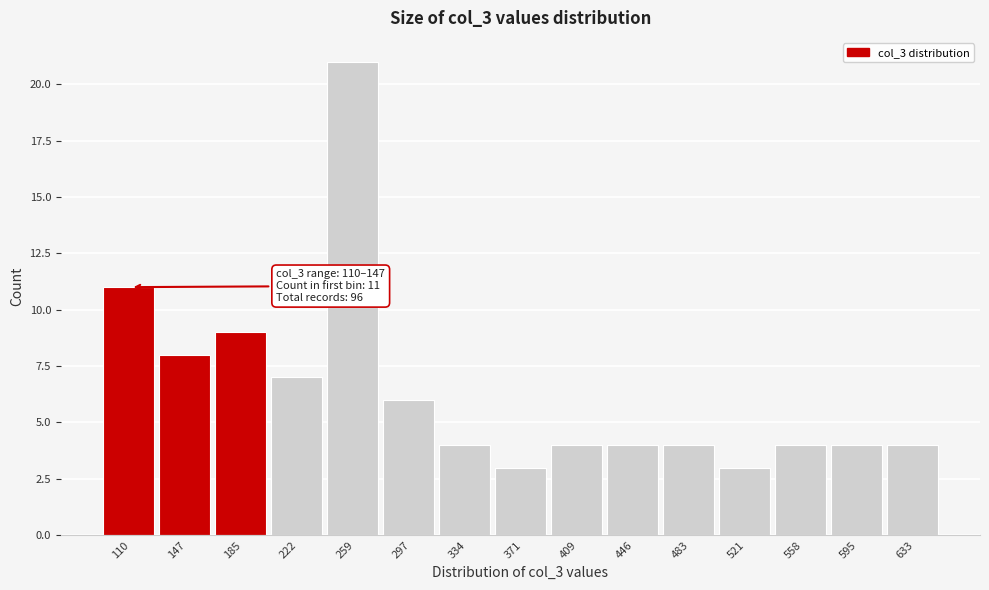

Reading right to left, what are all the values shown in this chart?

4	4	4	3	4	4	4	3	4	6	21	7	9	8	11